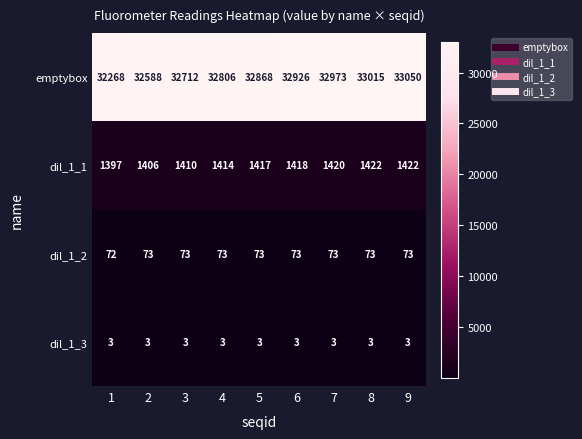

What is the smallest value displayed?

3